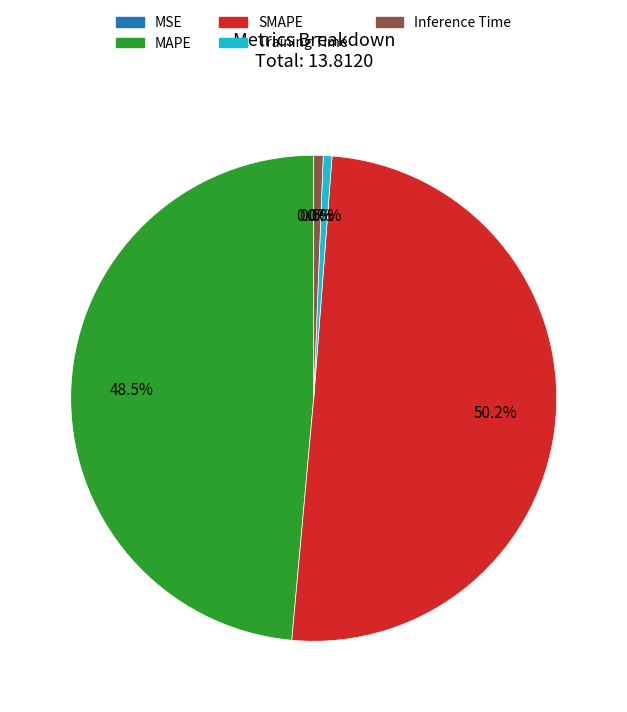

Which slice is the largest?

SMAPE